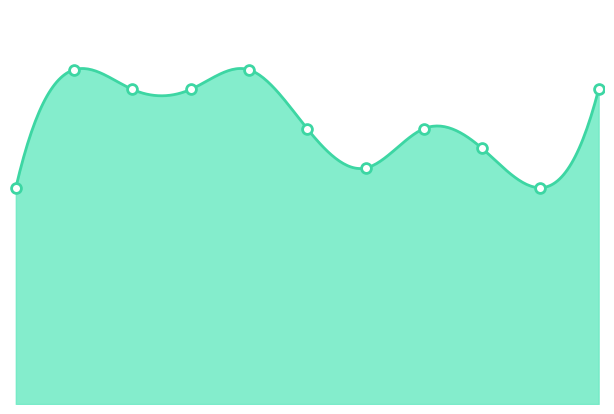

Which has a higher value, 2018 or 2025?

2018